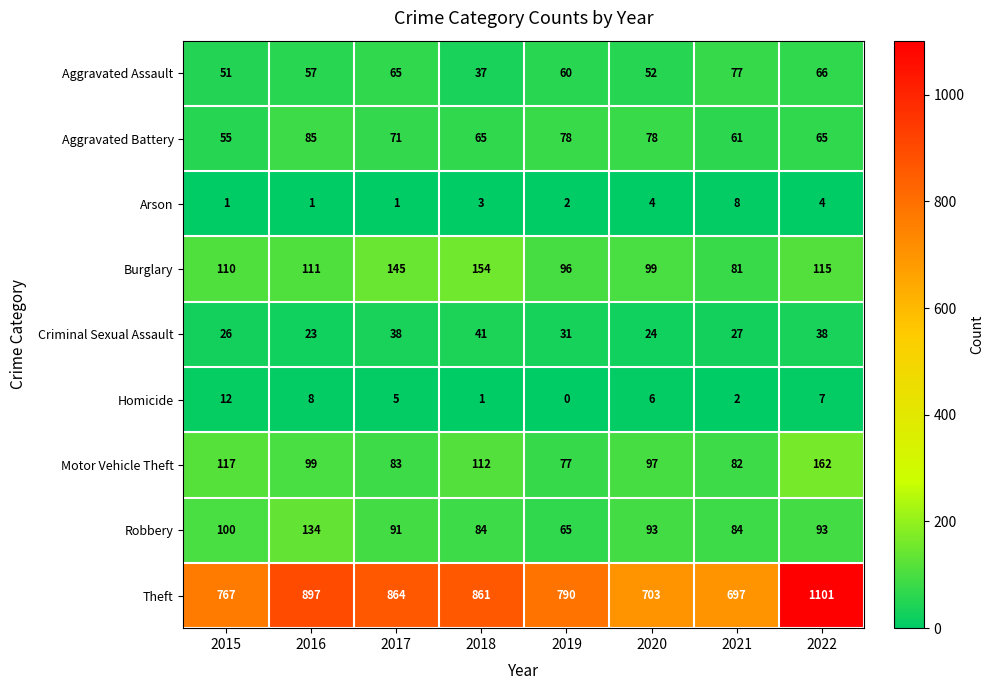

Rank the series by their maximum value, from lowest to highest.

Arson, Homicide, Criminal Sexual Assault, Aggravated Assault, Aggravated Battery, Robbery, Burglary, Motor Vehicle Theft, Theft